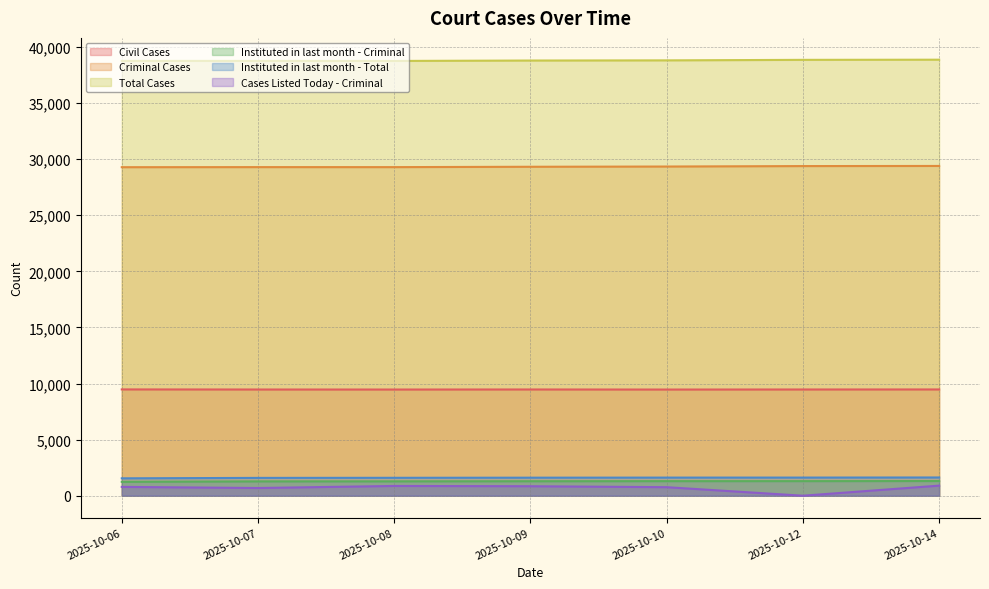

At which label does Instituted in last month - Total first exceed 1608?

2025-10-10